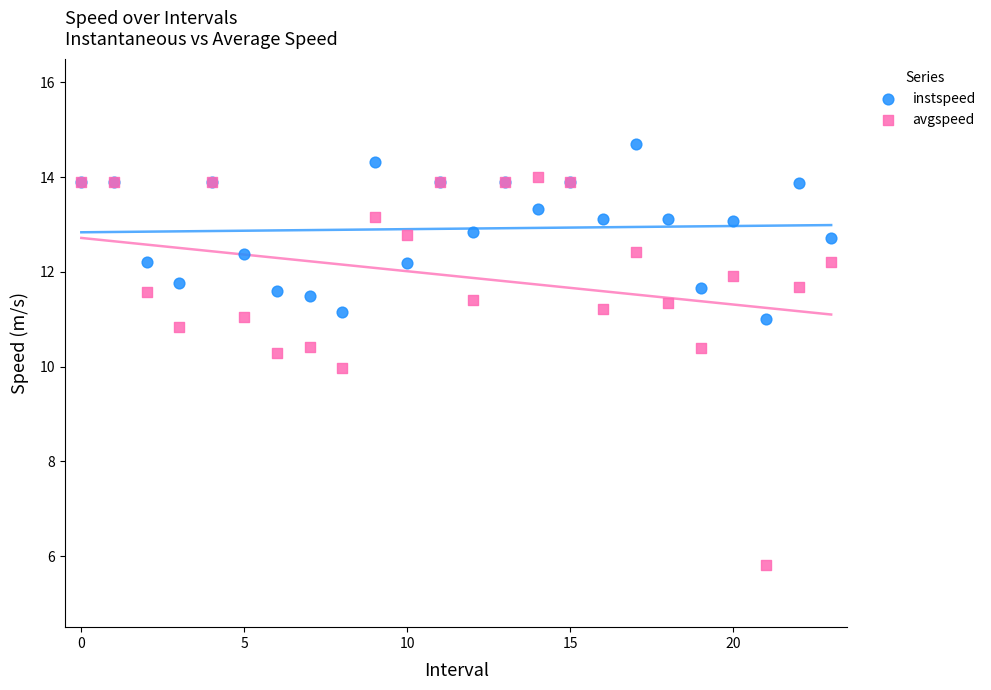

Which series reaches the maximum Y coordinate?

instspeed